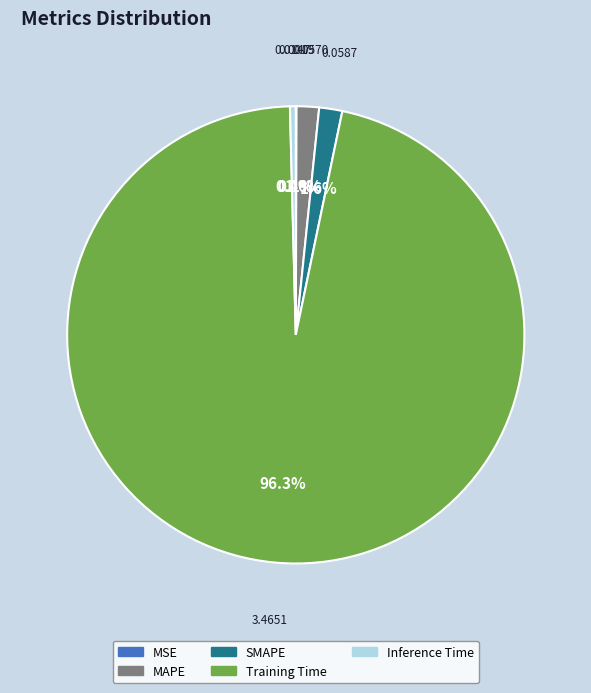

Do MAPE and Training Time together represent more than half of the pie?

Yes